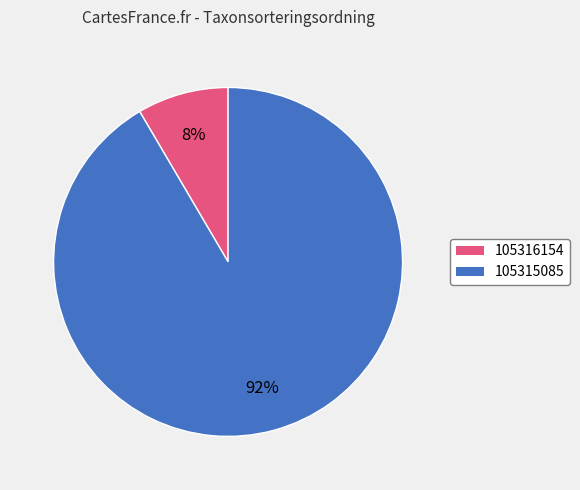

Count the number of slices in the pie.

2